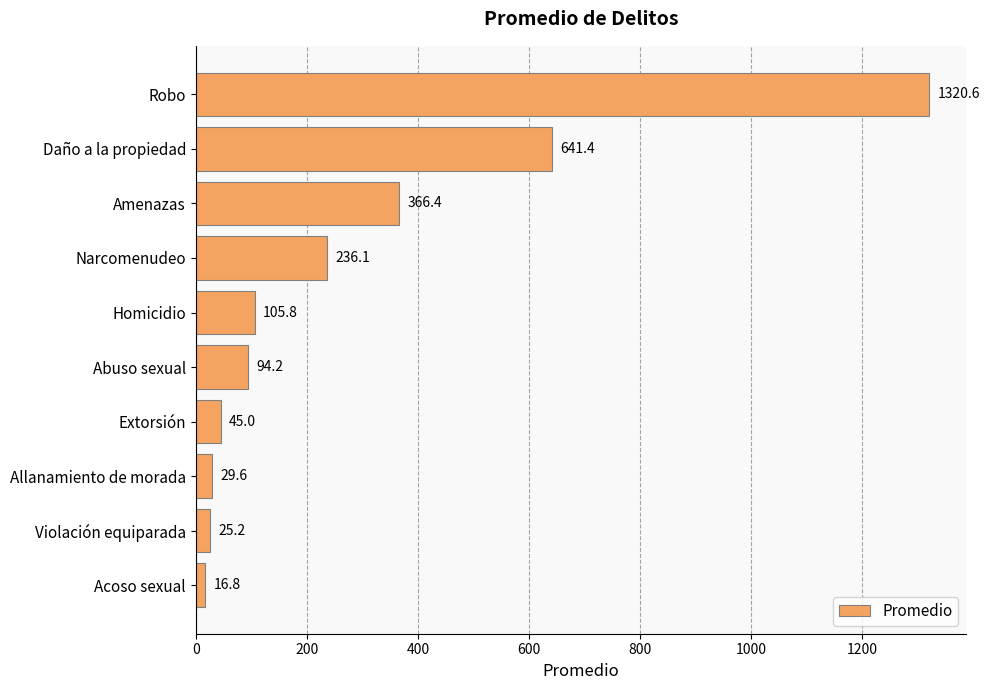

List the labels in order of value, smallest first.

Acoso sexual, Violación equiparada, Allanamiento de morada, Extorsión, Abuso sexual, Homicidio, Narcomenudeo, Amenazas, Daño a la propiedad, Robo